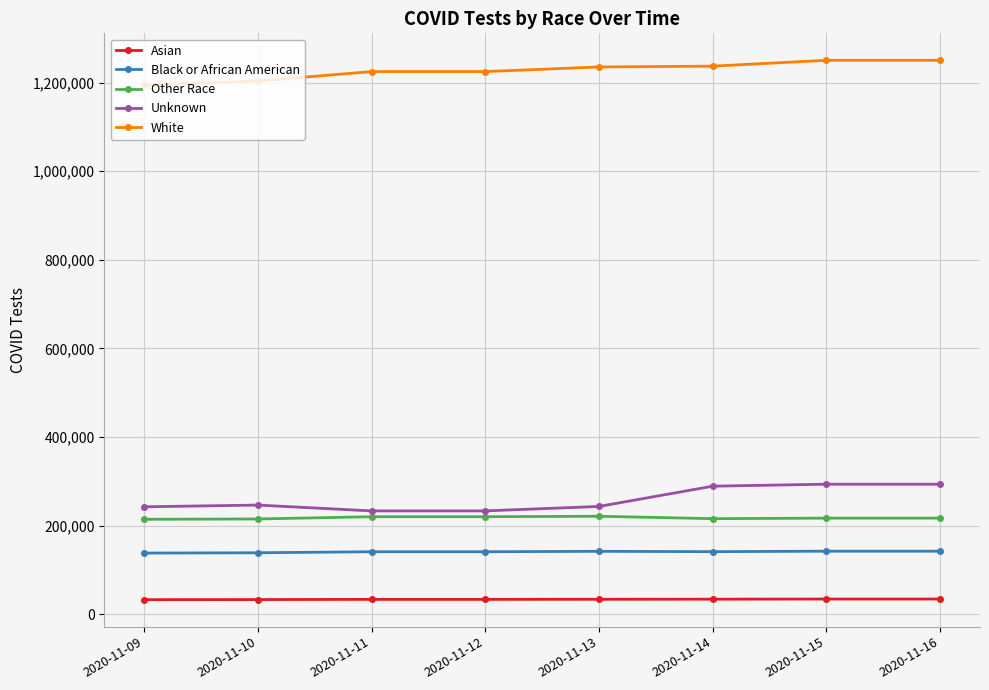

What is the spread (max minus min) of values at 2020-11-13?

1201259